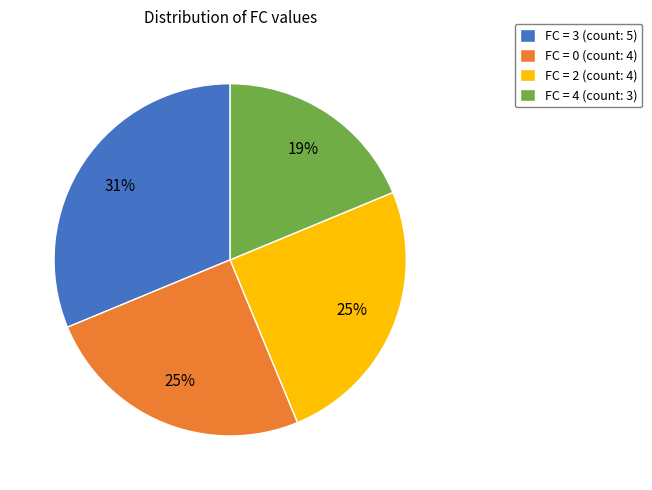

What percentage is the FC = 2 (count: 4) slice, to the nearest percent?

25%